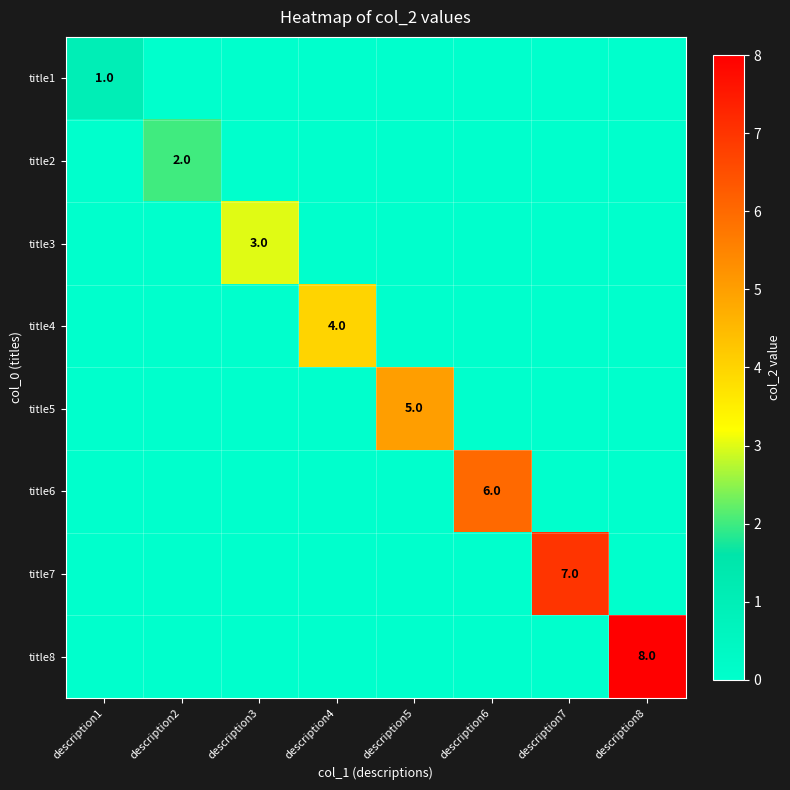

At which category is the sum across all series the highest?

description8